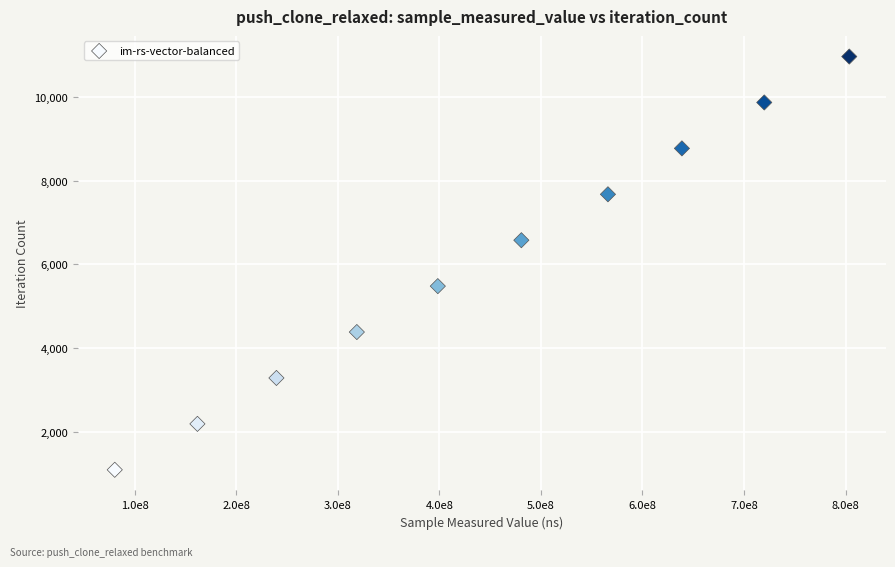

What is the average X value?

440767751